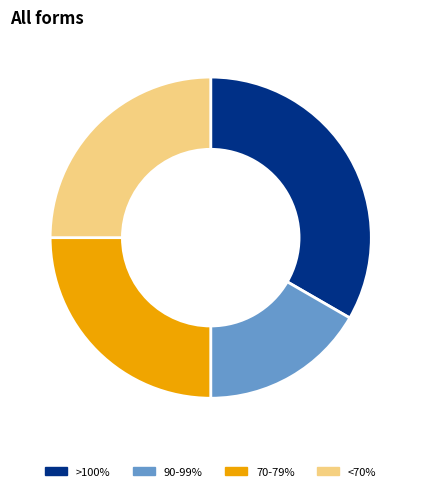

Which slice is the smallest?

90-99%